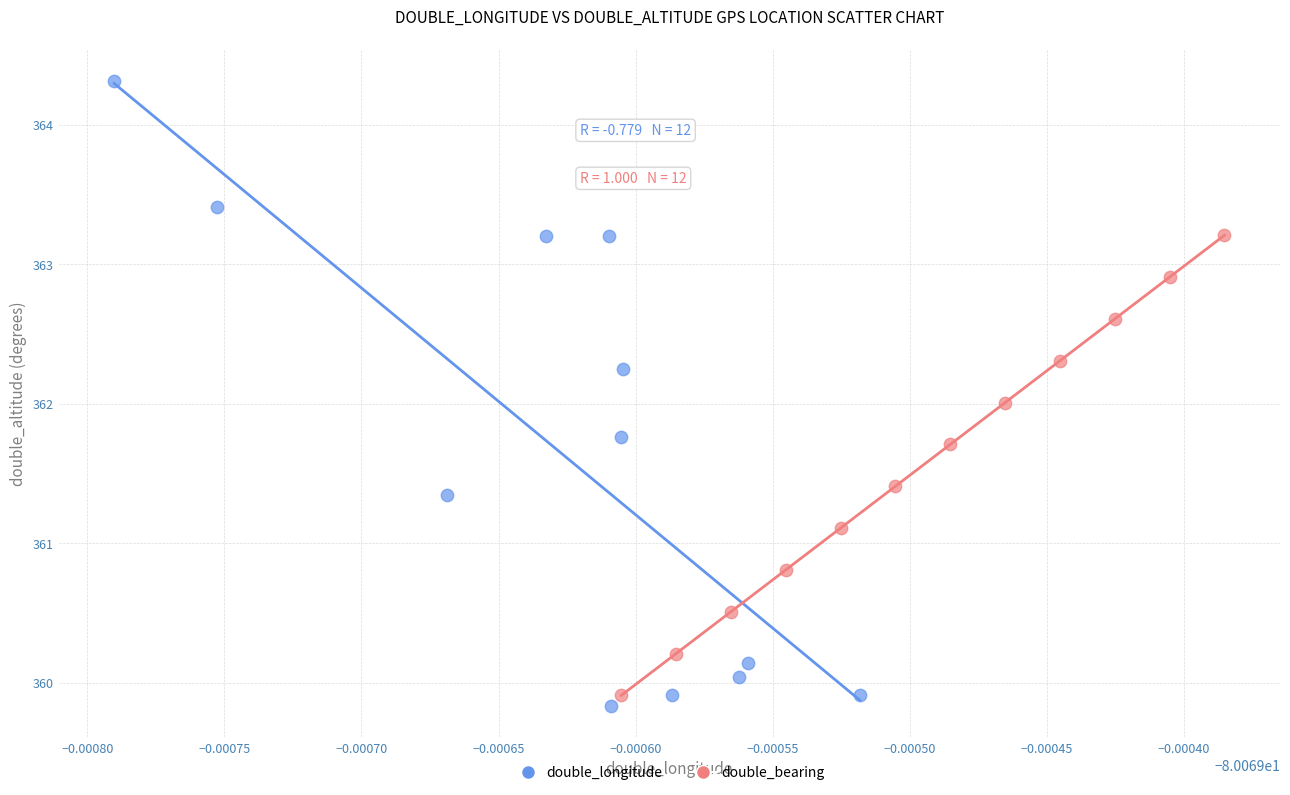

Which series contains the highest Y value?

double_longitude